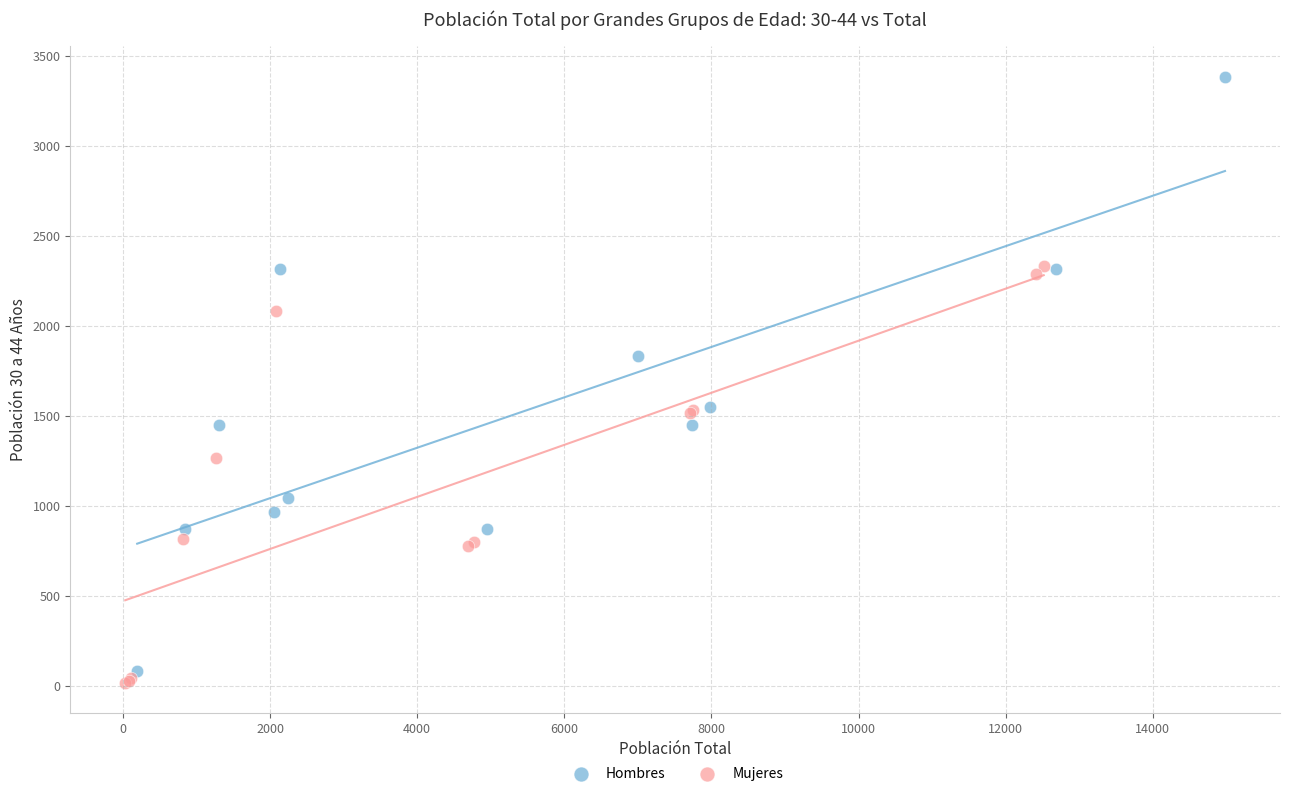

Which series has the widest spread of Y values?

Hombres